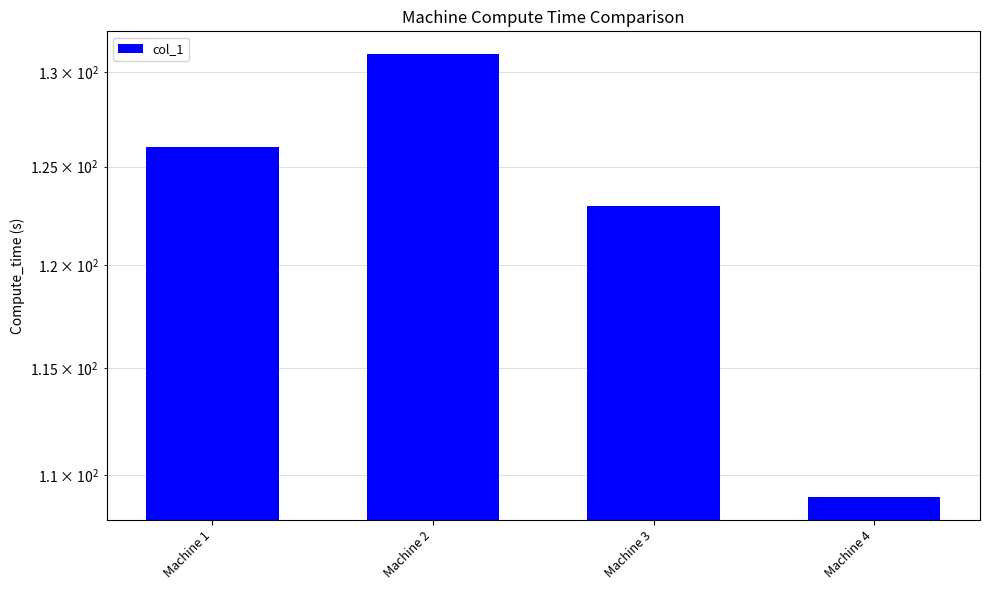

Rank the categories by value from highest to lowest.

Machine 2, Machine 1, Machine 3, Machine 4